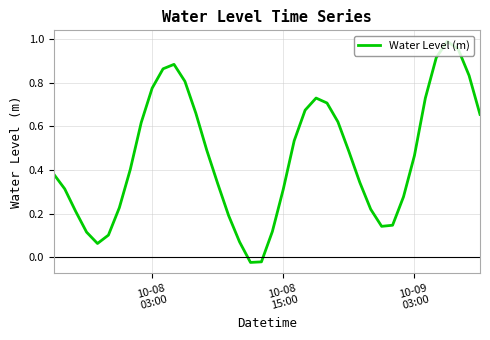

Count the number of data series in this chart.

1